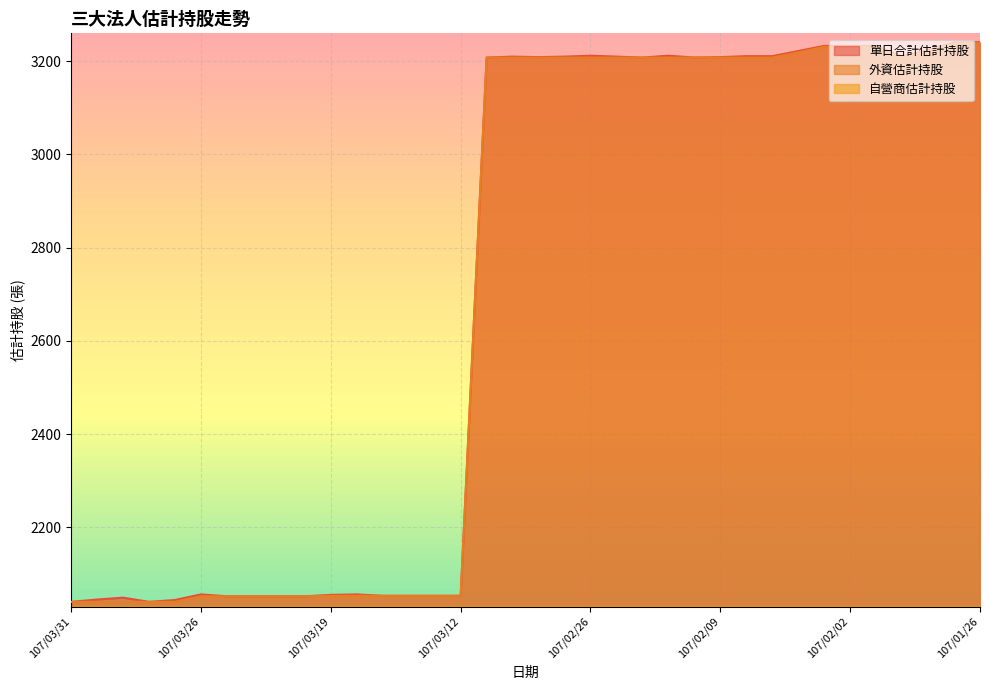

Where is 單日合計估計持股 nearest to the value 2640?

107/03/05